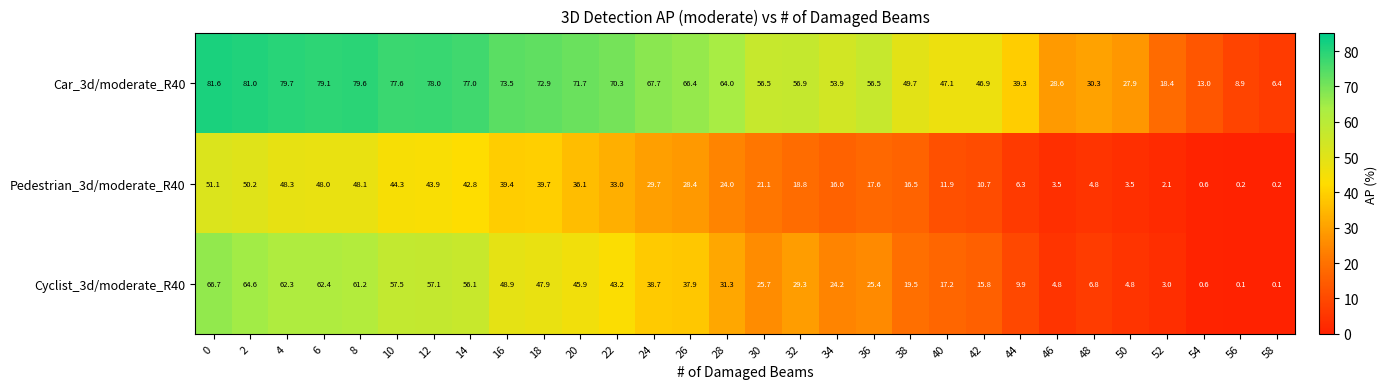

List the series in order of their overall mean, highest first.

Car_3d/moderate_R40, Cyclist_3d/moderate_R40, Pedestrian_3d/moderate_R40